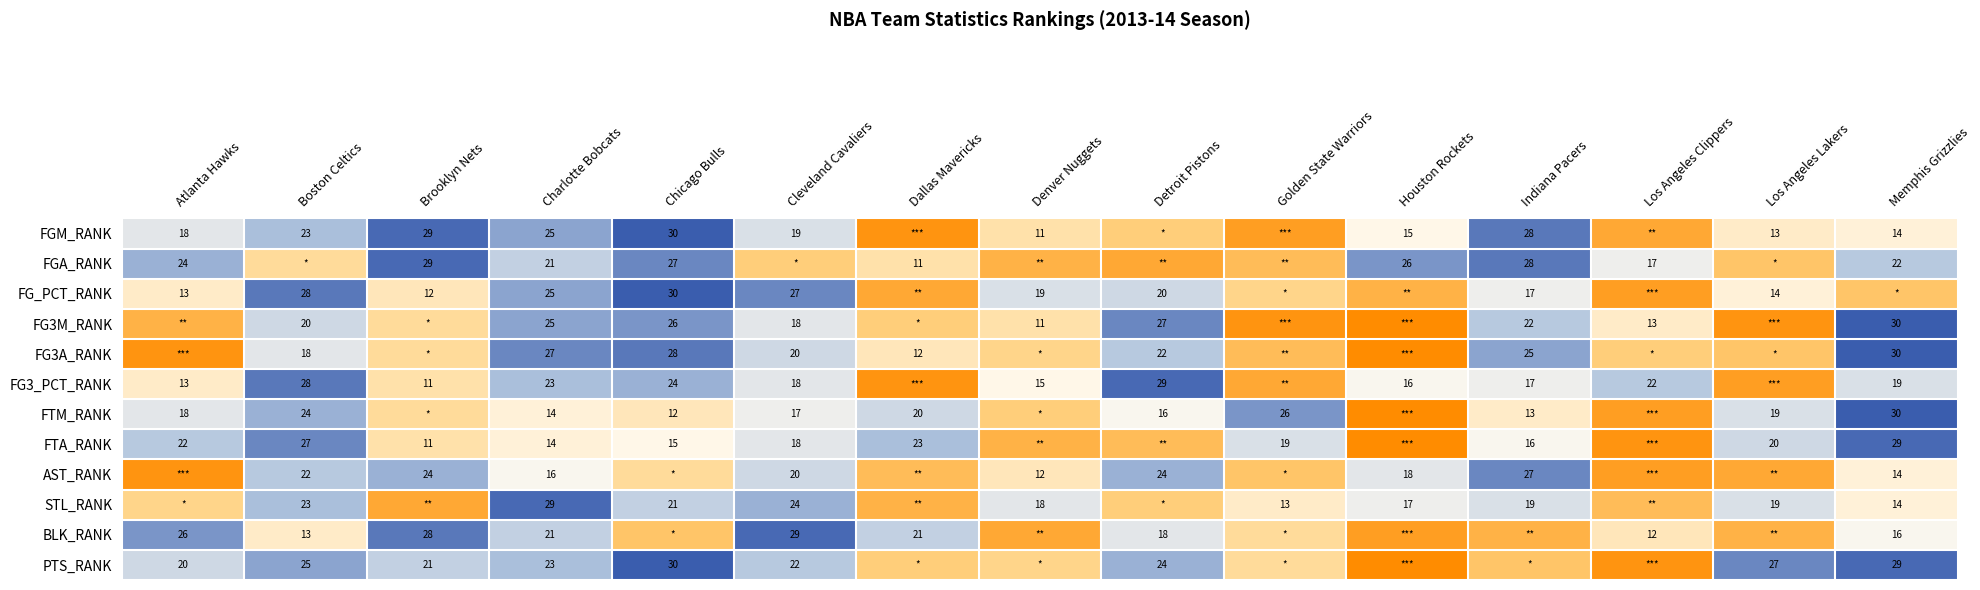

Which label corresponds to the smallest value in the chart?

Houston Rockets